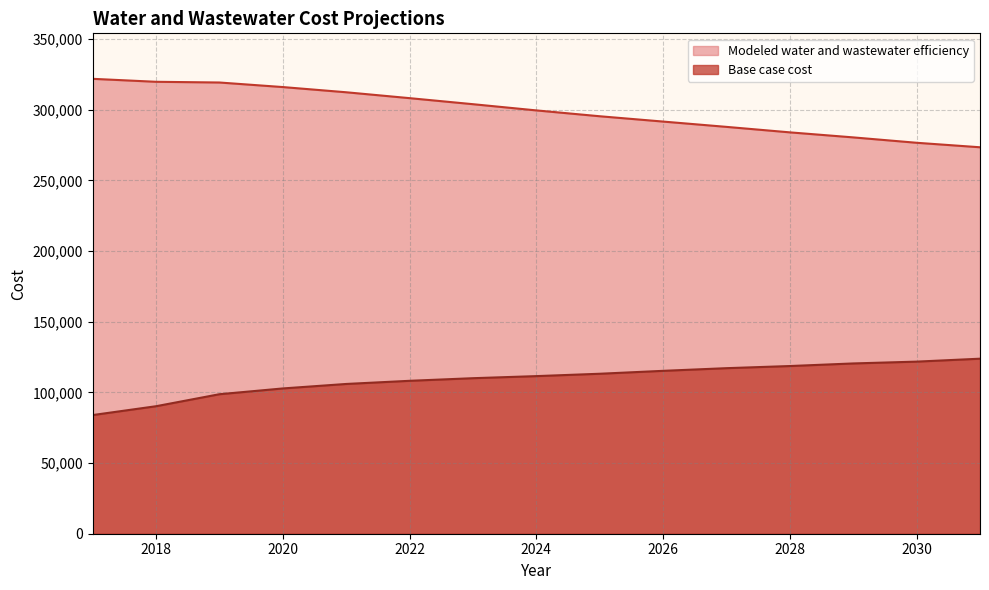

Which series has the widest spread of values?

Modeled water and wastewater efficiency